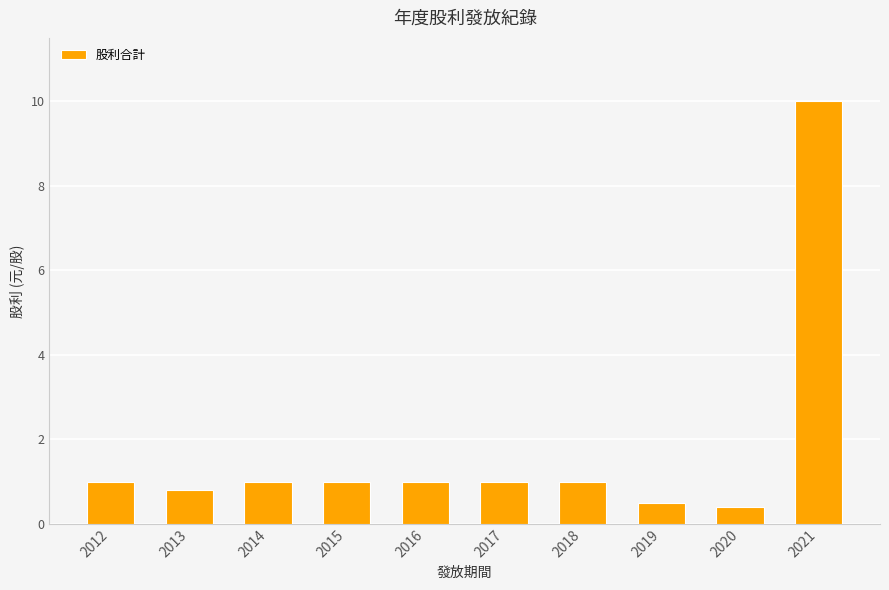

What is the difference between the second highest and minimum values?

0.6